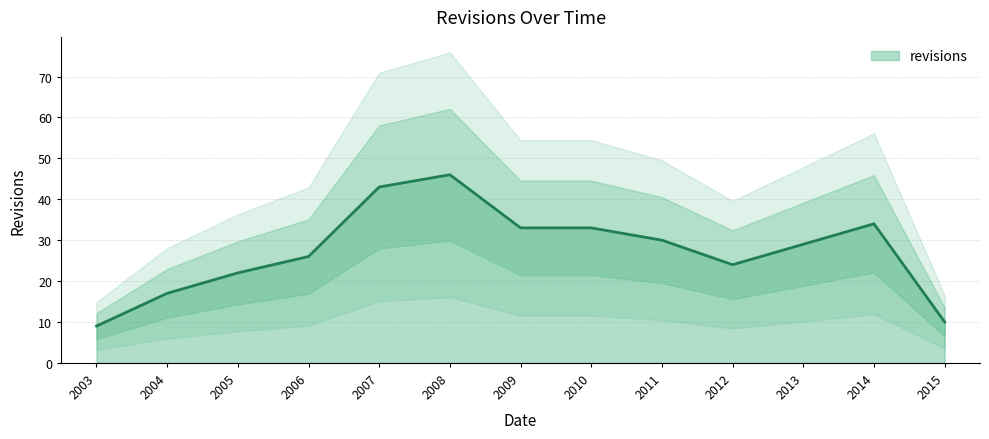

Reading left to right, list all the values displayed in this chart.

9	17	22	26	43	46	33	33	30	24	29	34	10